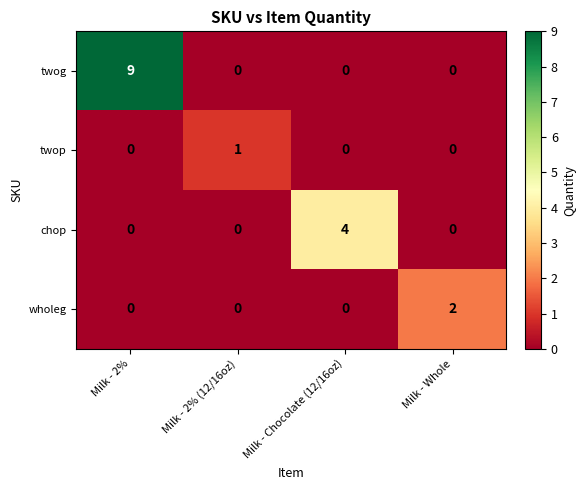

What is the difference between the highest and lowest values at Milk - Chocolate (12/16oz)?

4